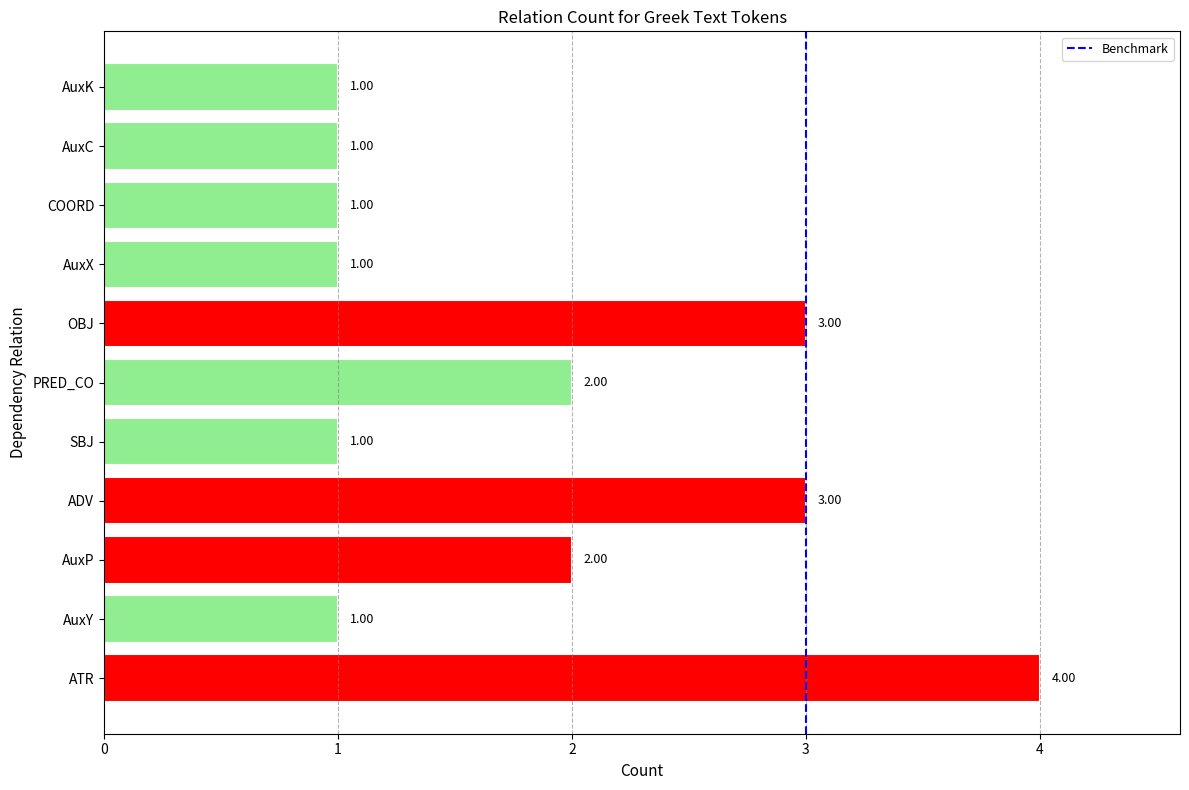

What is the change in value from ATR to SBJ?

-3